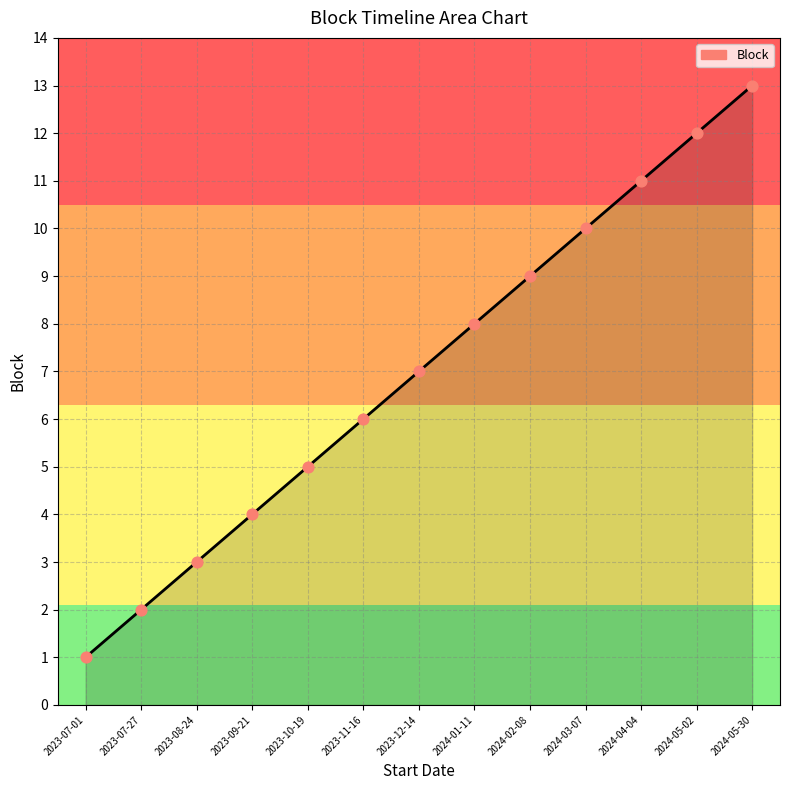

Approximately how many times larger is the value at 2024-01-11 compared to 2023-10-19?

1.6